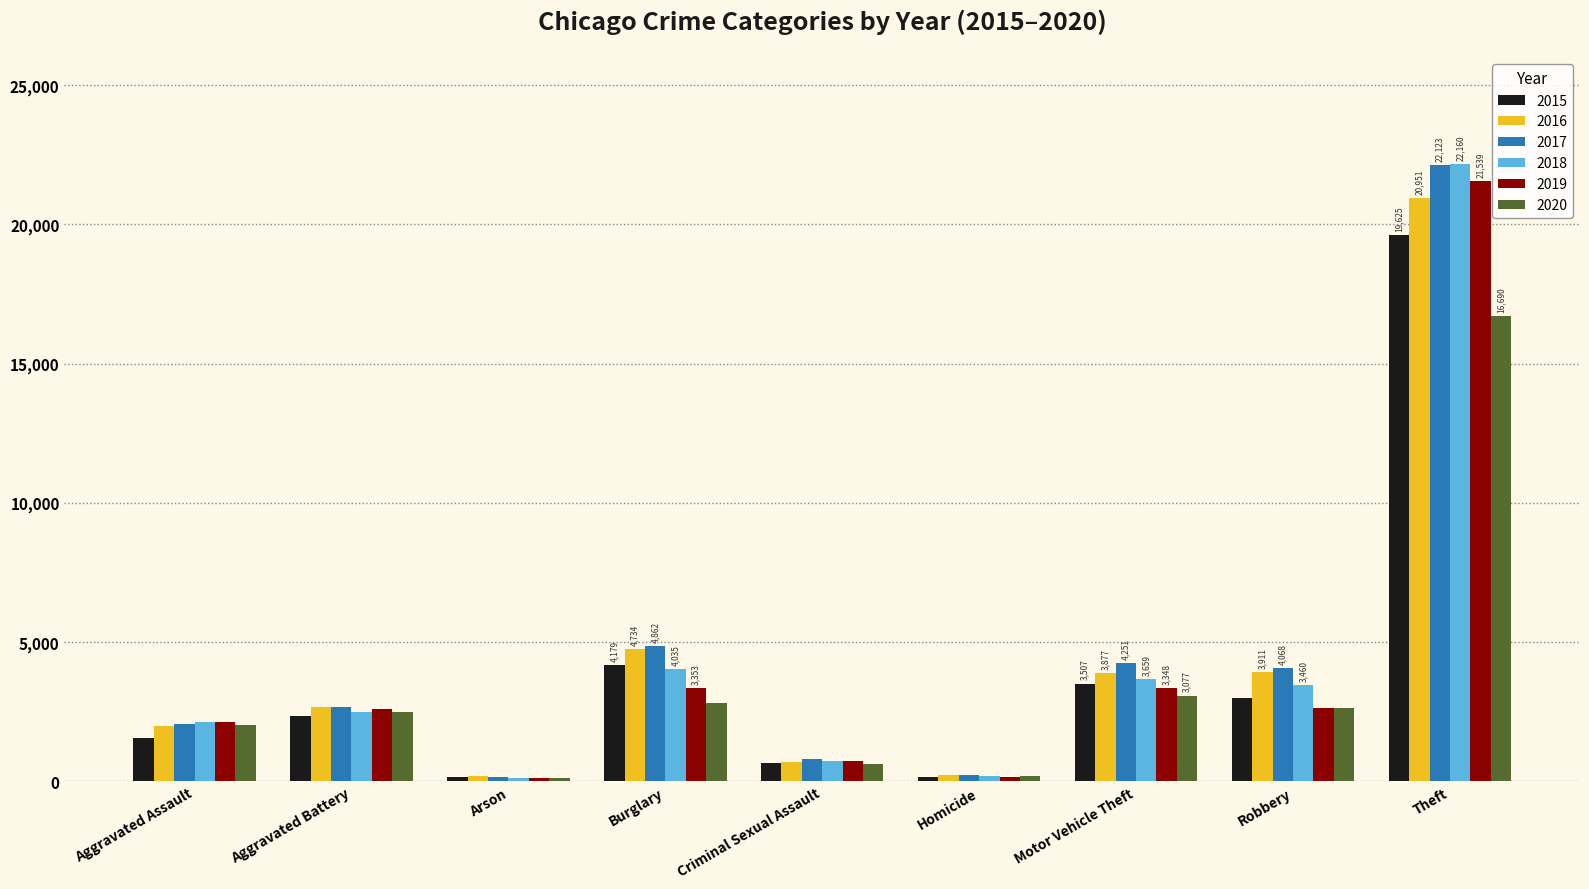

Does the chart contain any negative values?

No